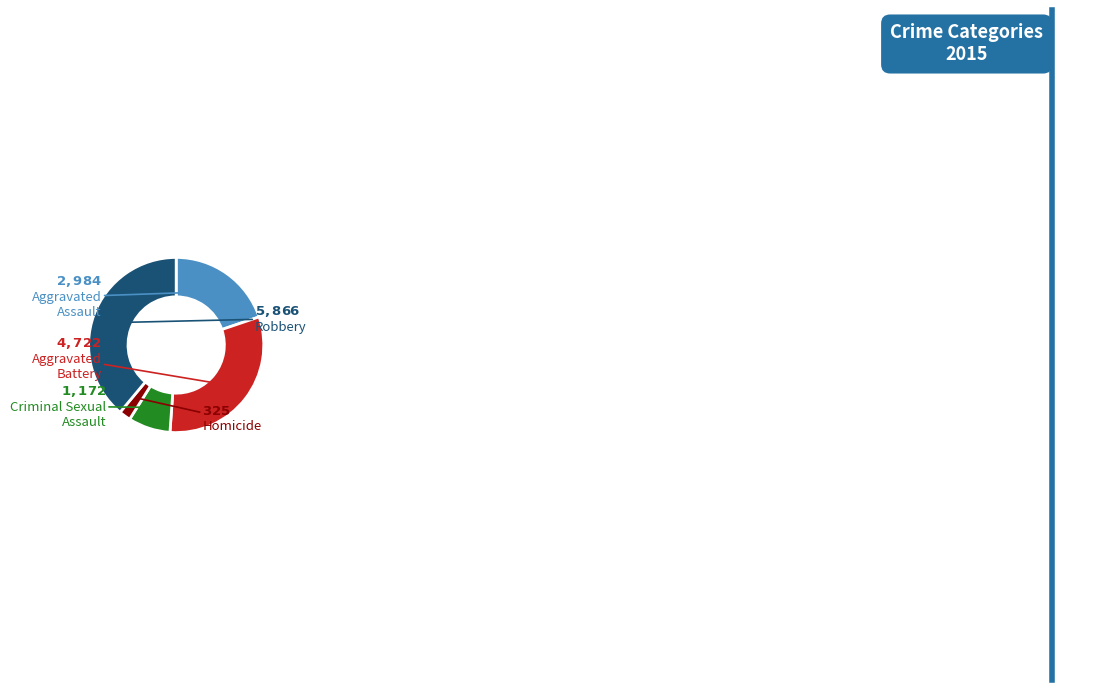

Does any single category account for the majority?

No